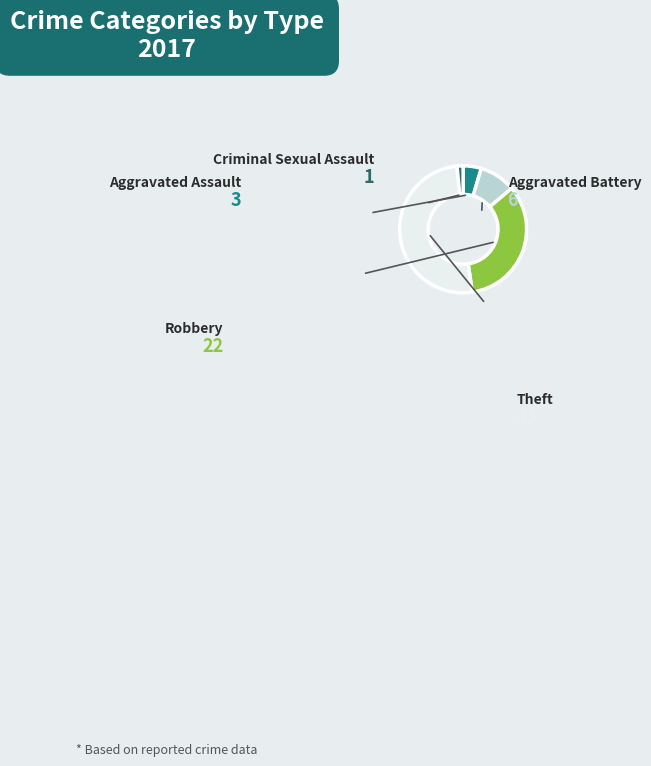

Which category has the biggest portion of the pie?

Theft